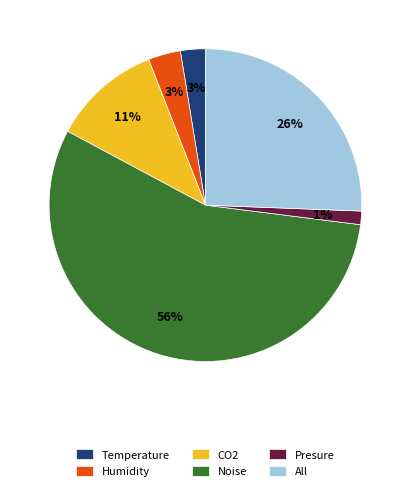

Which category has the biggest portion of the pie?

Noise